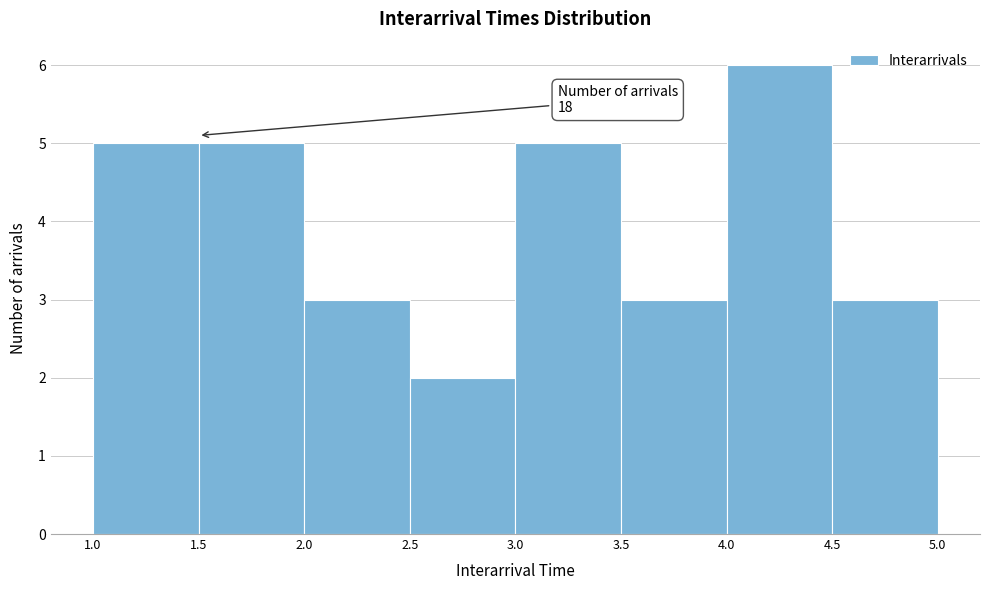

Over which range of the x-axis is the bar tallest?

4.0 to 4.5